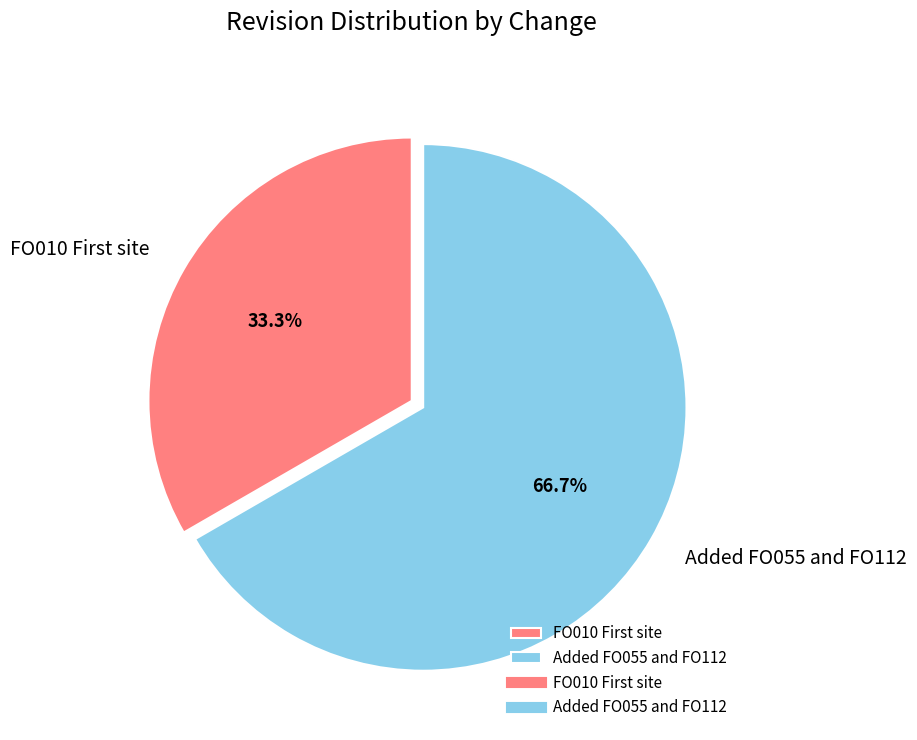

How many slices are in this pie chart?

2